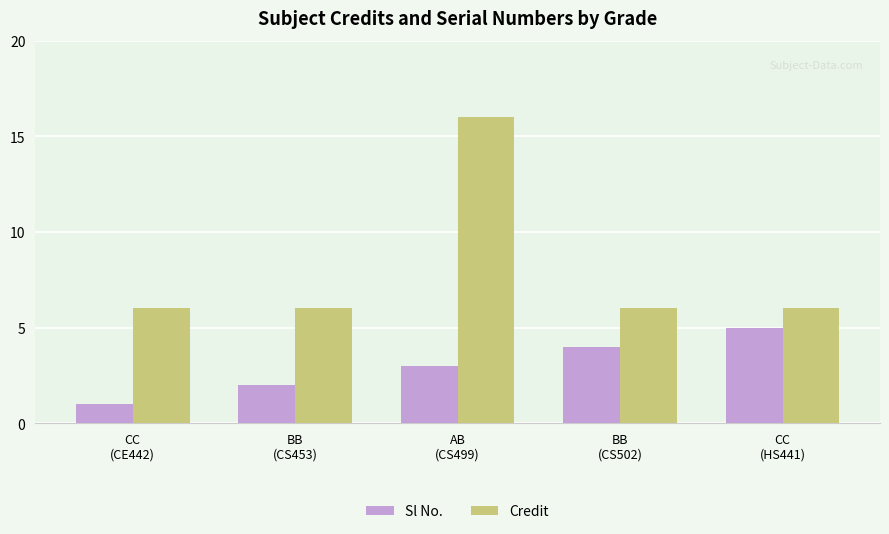

What position from the right is BB
(CS453)?

4